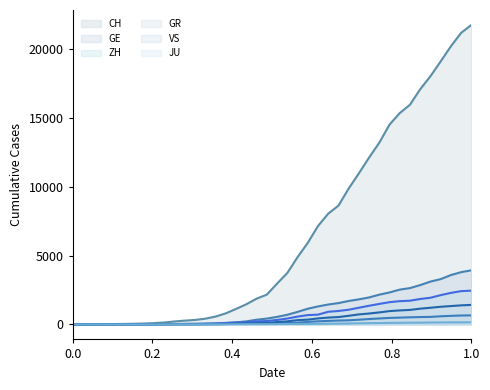

What is the difference between the second highest and minimum values in the CH line series?

21154